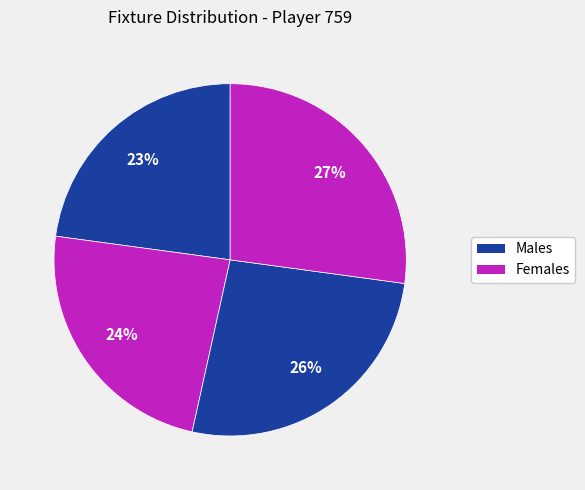

How many segments does this pie chart have?

4